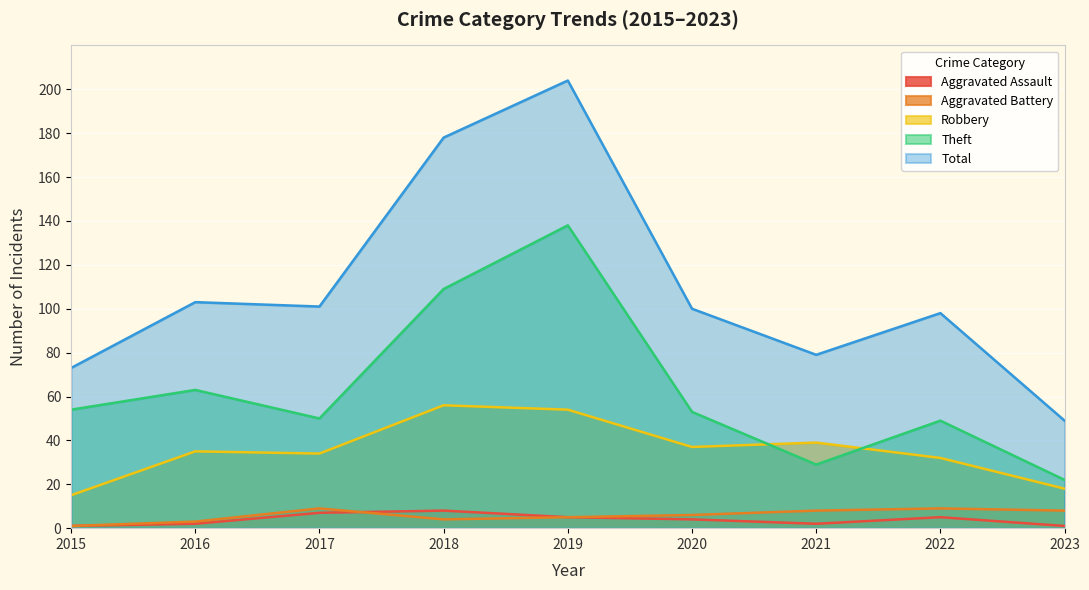

True or false: Aggravated Battery and Theft intersect in this chart.

False